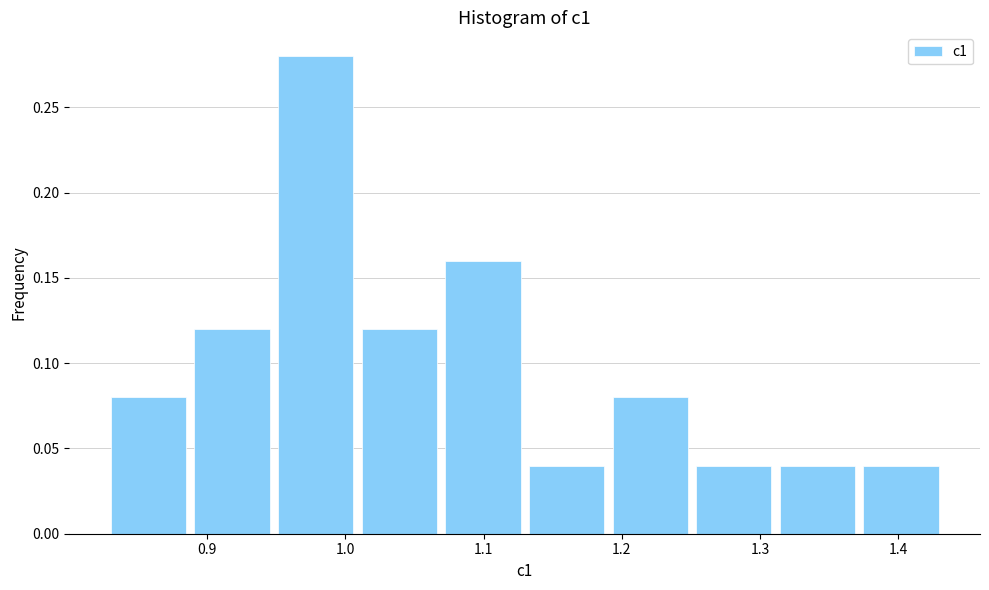

Reading left to right, list every bar in this chart as the range it spans on the x-axis followed by its height. Neither the bar edges nor the heights are printed on the chart, so give them approximately, as read against the axes.

0.83 to 0.89: 0.08
0.89 to 0.95: 0.12
0.95 to 1.01: 0.28
1.01 to 1.07: 0.12
1.07 to 1.13: 0.16
1.13 to 1.19: 0.04
1.19 to 1.25: 0.08
1.25 to 1.31: 0.04
1.31 to 1.37: 0.04
1.37 to 1.43: 0.04